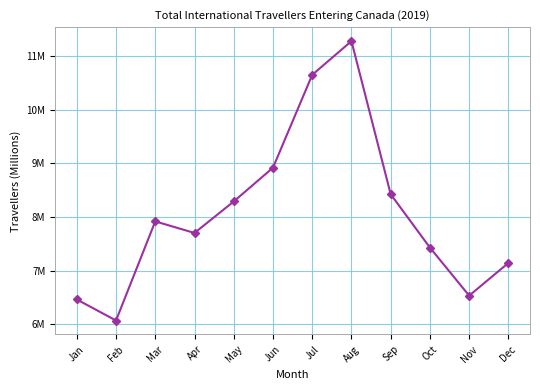

Rank the categories by value from highest to lowest.

Aug, Jul, Jun, Sep, May, Mar, Apr, Oct, Dec, Nov, Jan, Feb